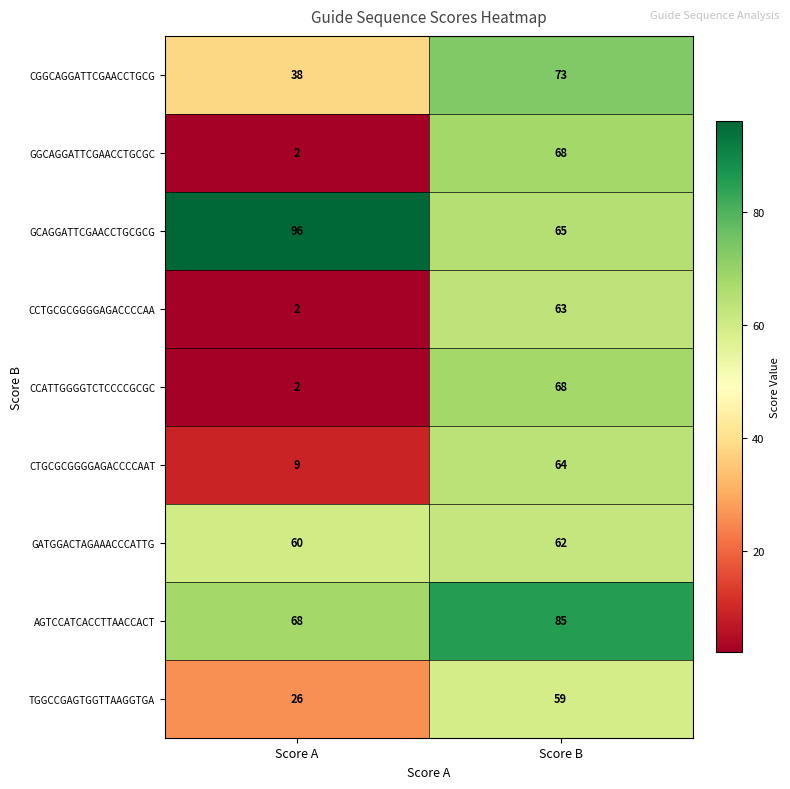

What is the difference between the CTGCGCGGGGAGACCCCAAT values at Score B and Score A?

55